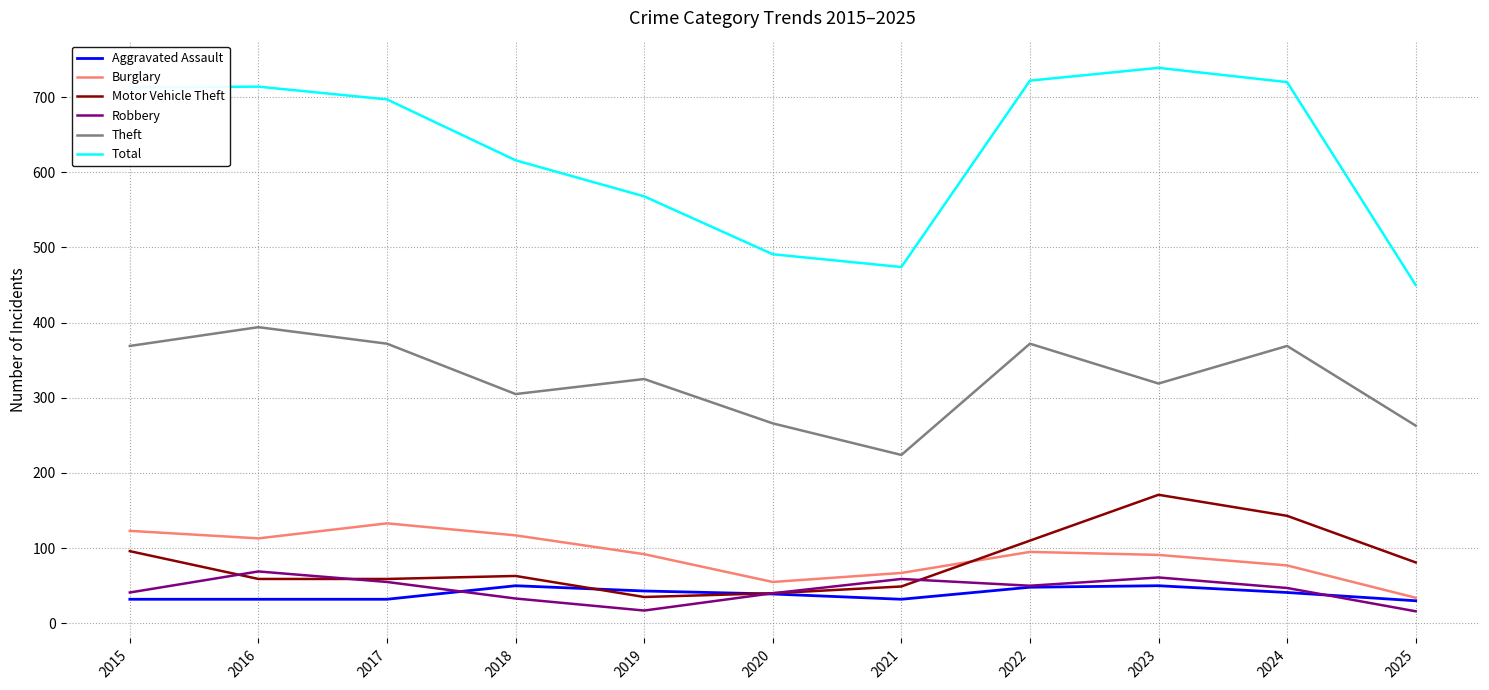

What are all the series names shown in the legend?

Aggravated Assault, Burglary, Motor Vehicle Theft, Robbery, Theft, Total